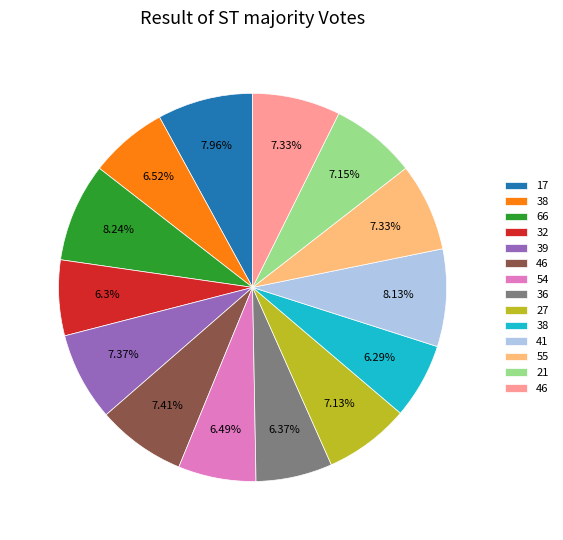

Does any single category account for the majority?

No